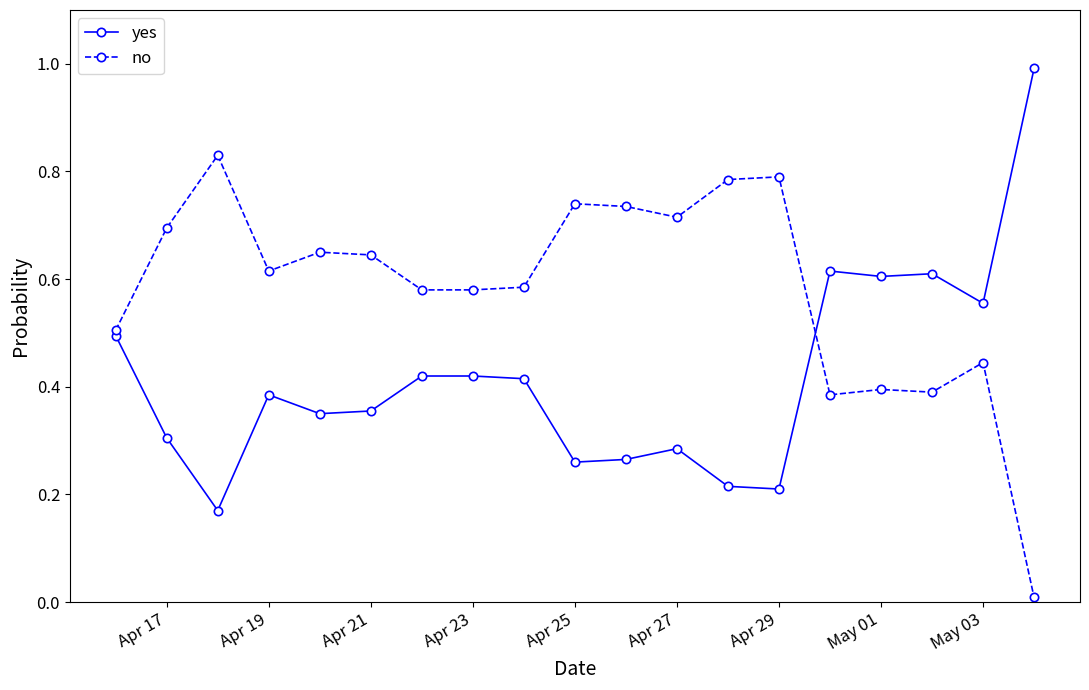

True or false: no has more than 0 points higher than both neighbors.

True